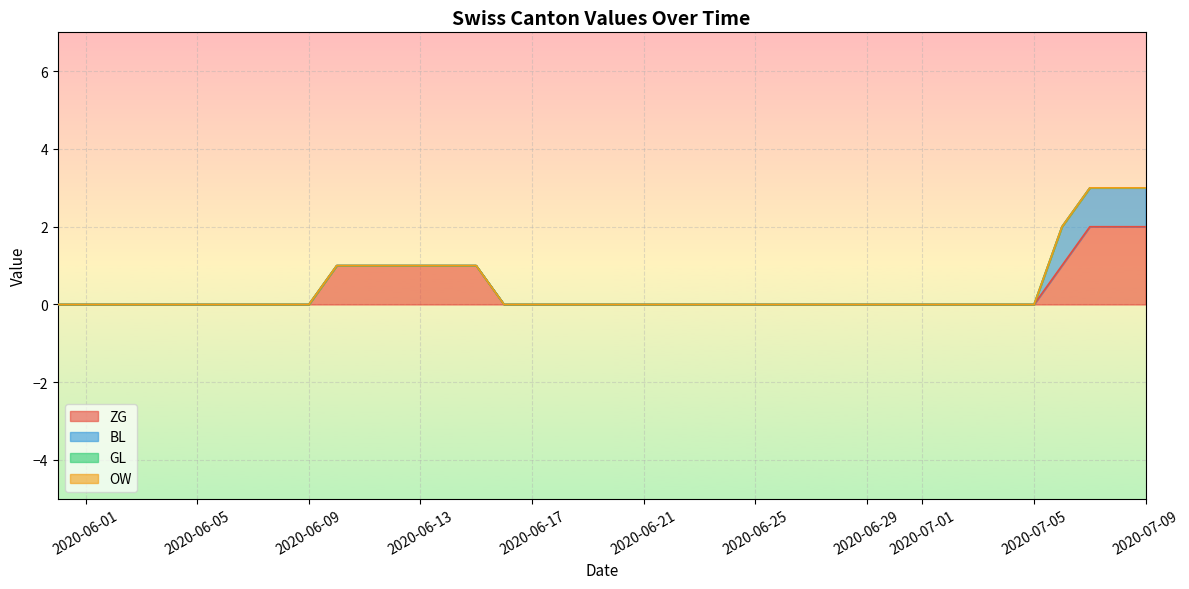

Between 2020-06-25 and 2020-07-09, which is larger?

2020-07-09